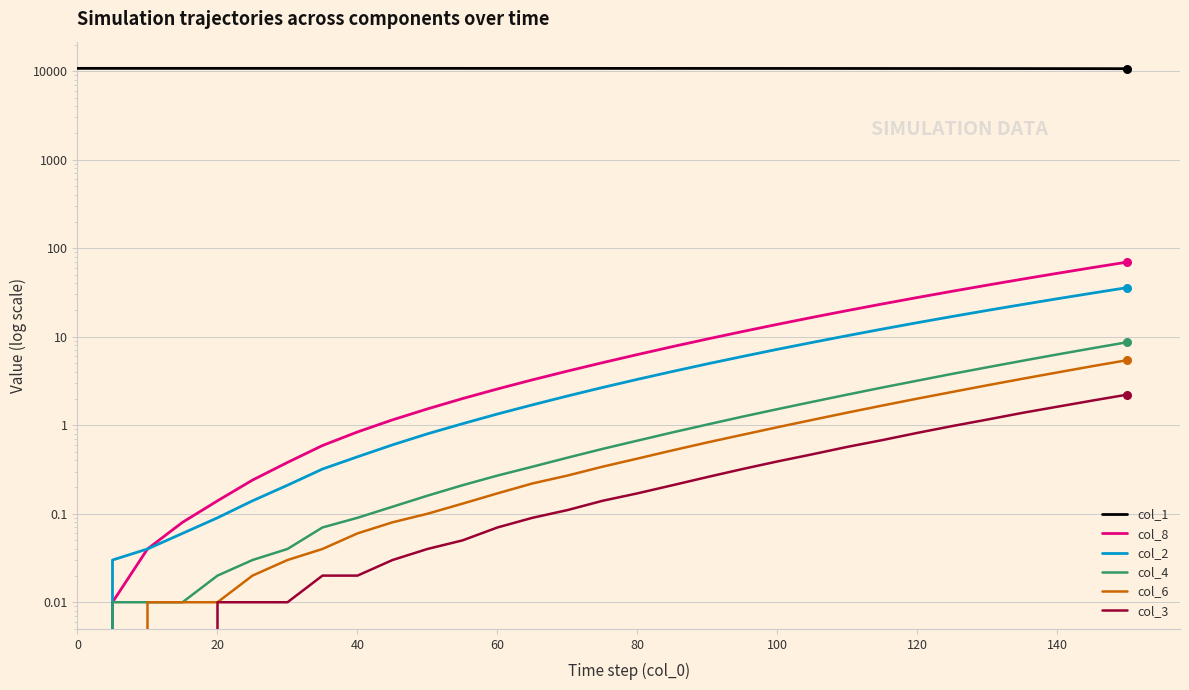

Which series has the largest total across all categories?

col_1